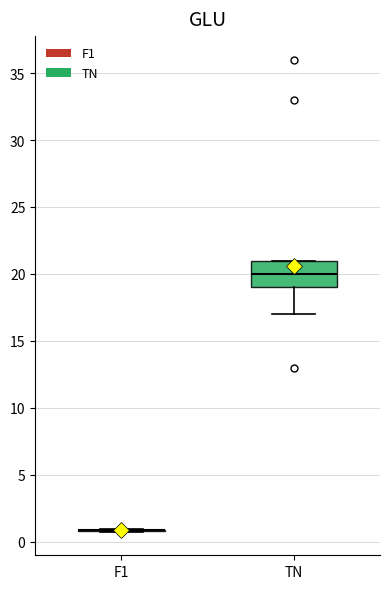

Reading left to right, read every box against the y-axis: the position of its median line, the range the box covers, and the ends of its whiskers. The values are not printed on the chart, so give them approximately, as read against the axis.

F1: box collapsed to a line at 1, whiskers 1 to 1
TN: median 20, box 19 to 21, whiskers 17 to 21